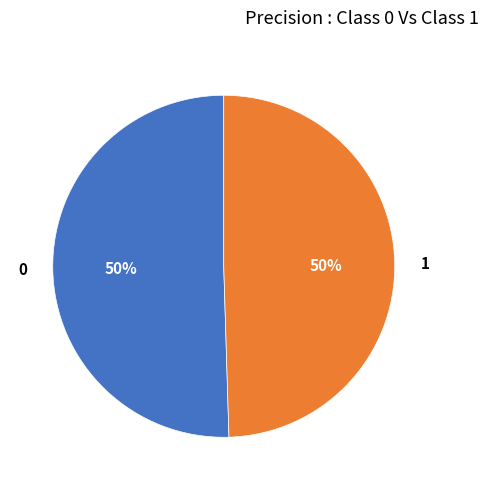

The 1 slice represents 57% of the pie. True or false?

False